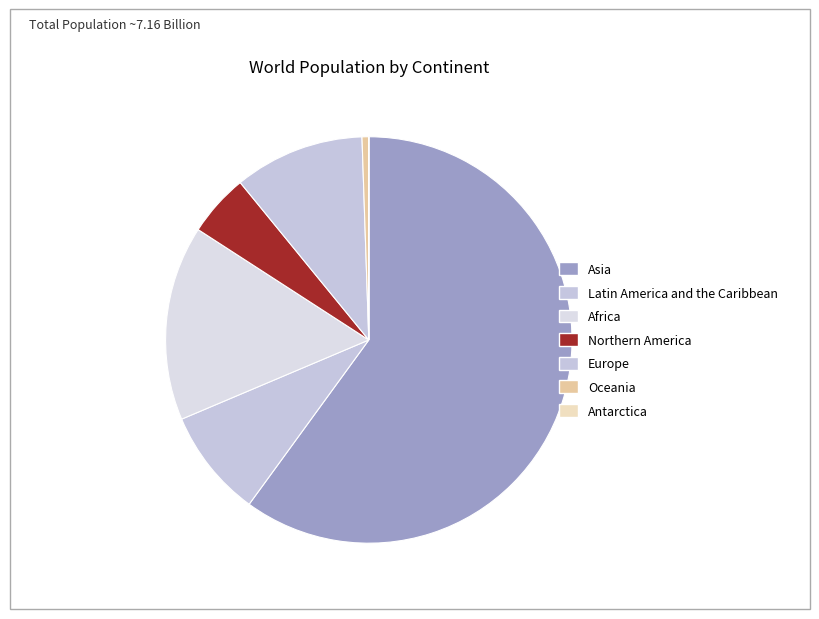

Combined, what portion of the pie is Africa and Europe?

25.9%